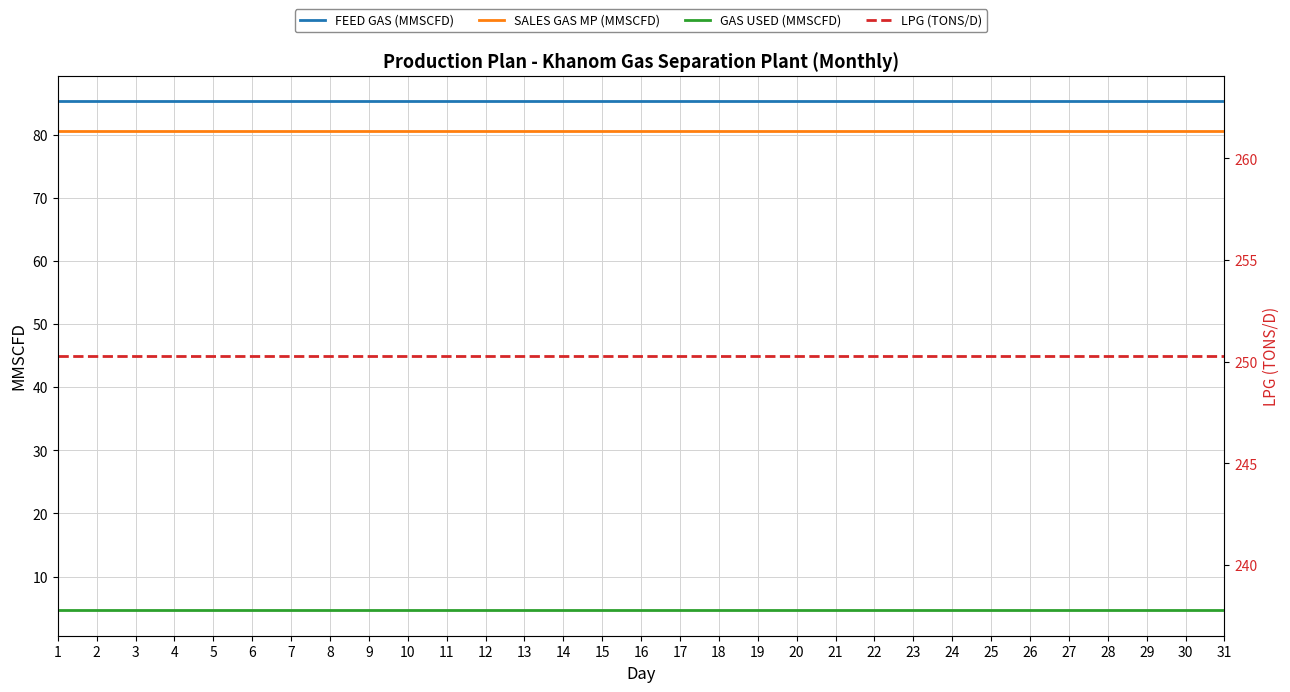

True or false: GAS USED (MMSCFD) and LPG (TONS/D) cross at least once.

False